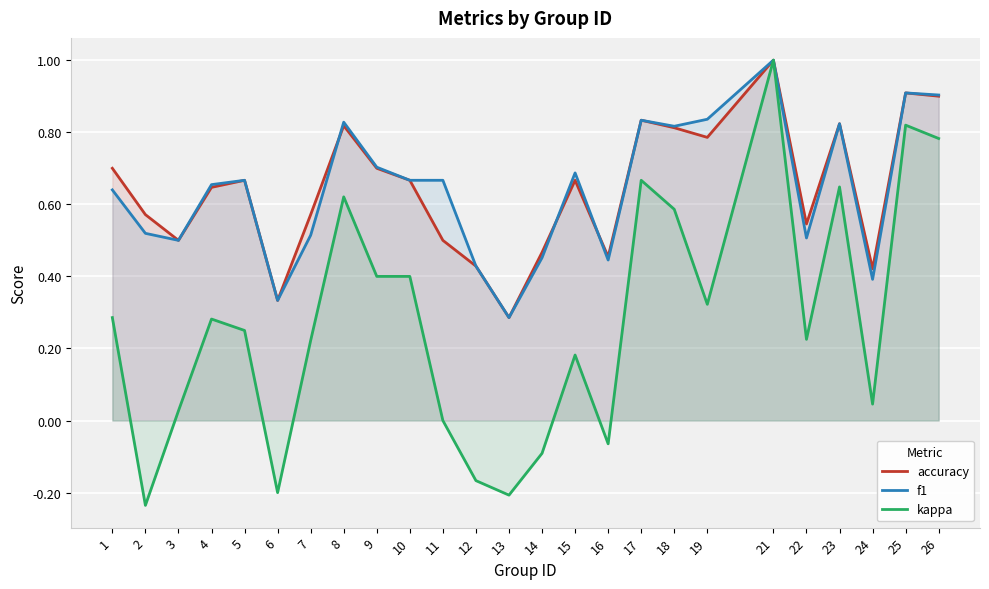

What is the value of the accuracy point at the 18th from the left?

0.8